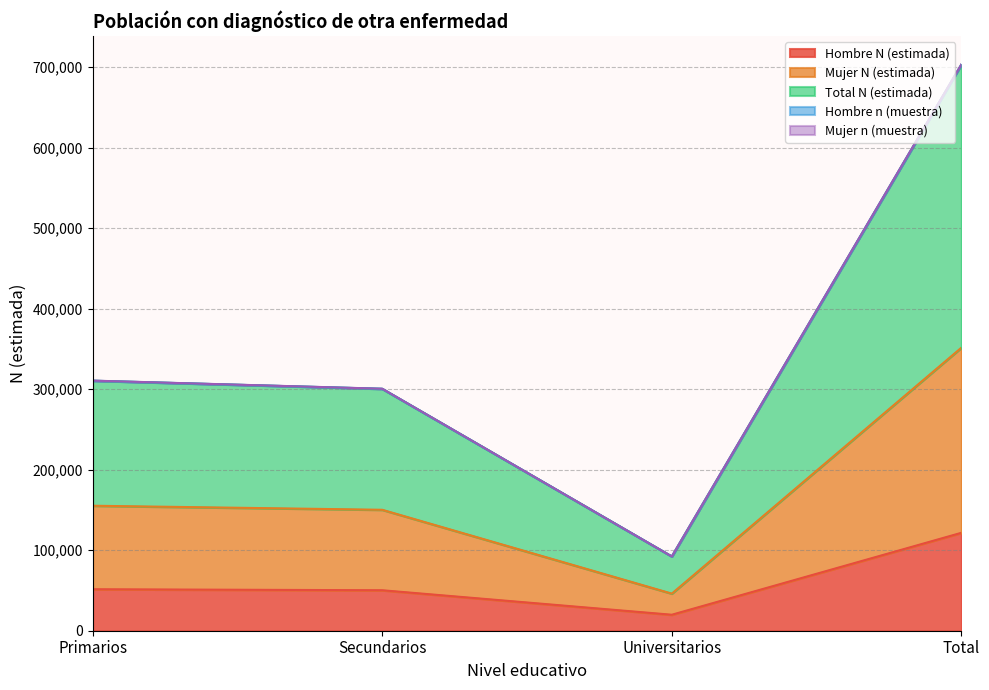

At which label is Hombre n (muestra) closest to 397660?

Primarios